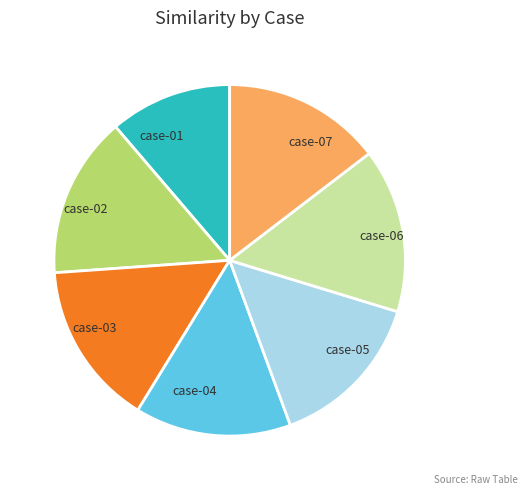

Is case-07 the majority of the pie?

No